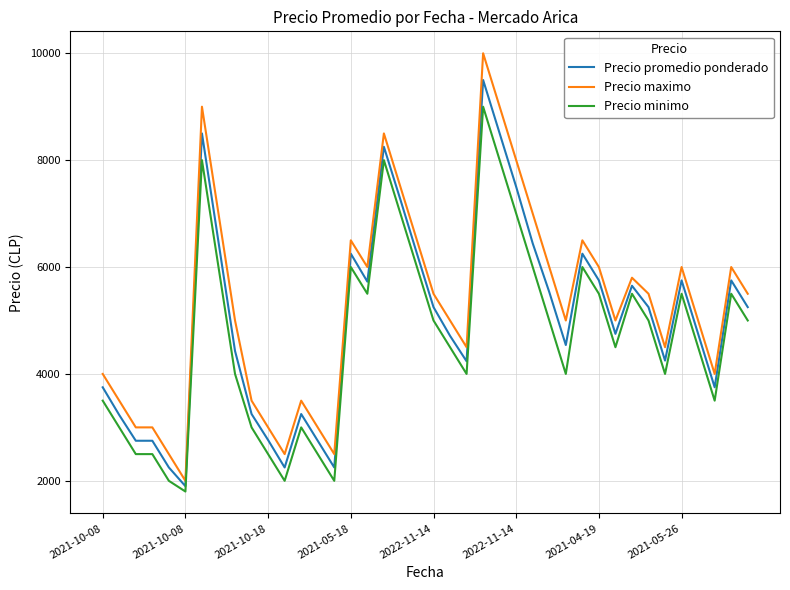

True or false: Precio minimo and Precio maximo intersect in this chart.

False